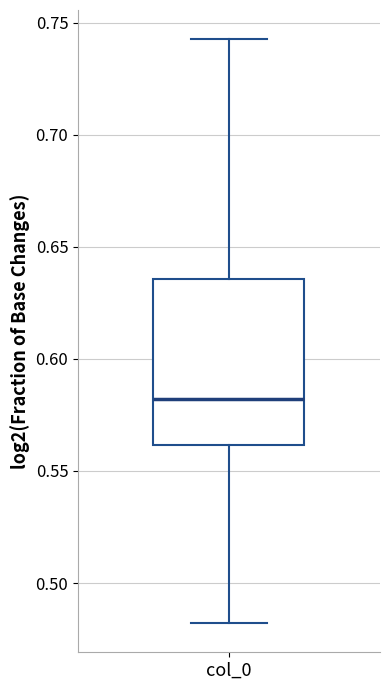

Read this box plot against the y-axis: the position of the median line, the range covered by the box, and the ends of both whiskers. The values are not printed on the chart, so give them approximately, as read against the axis.

median 0.580, box 0.560 to 0.635, whiskers 0.480 to 0.745